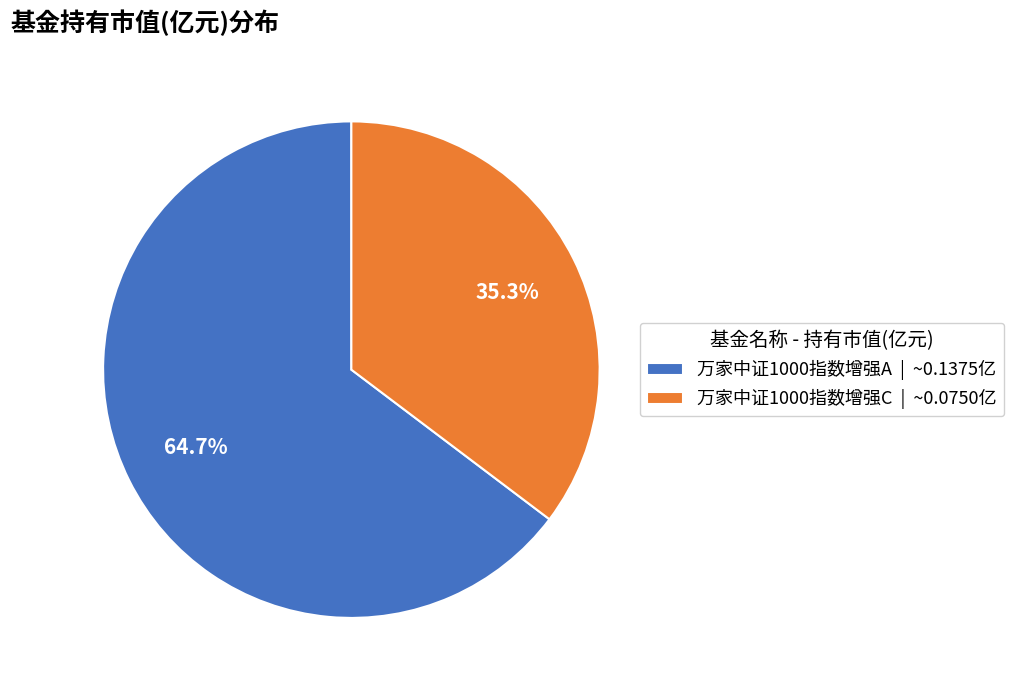

Do 万家中证1000指数增强A and 万家中证1000指数增强C together represent more than half of the pie?

Yes